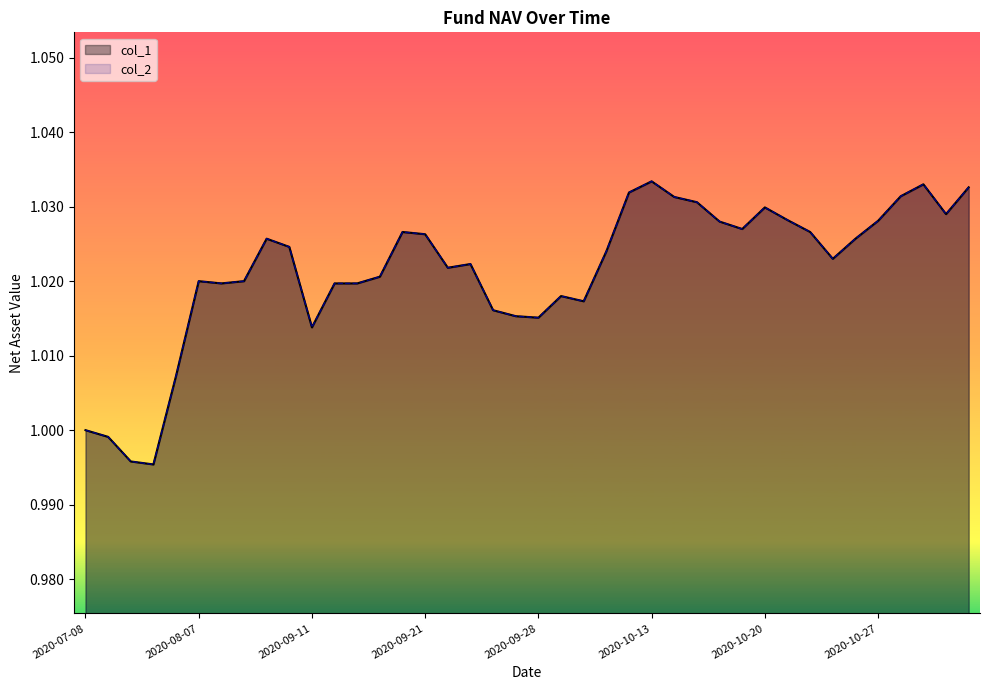

Which has a higher value, 2020-09-29 or 2020-10-27?

2020-10-27